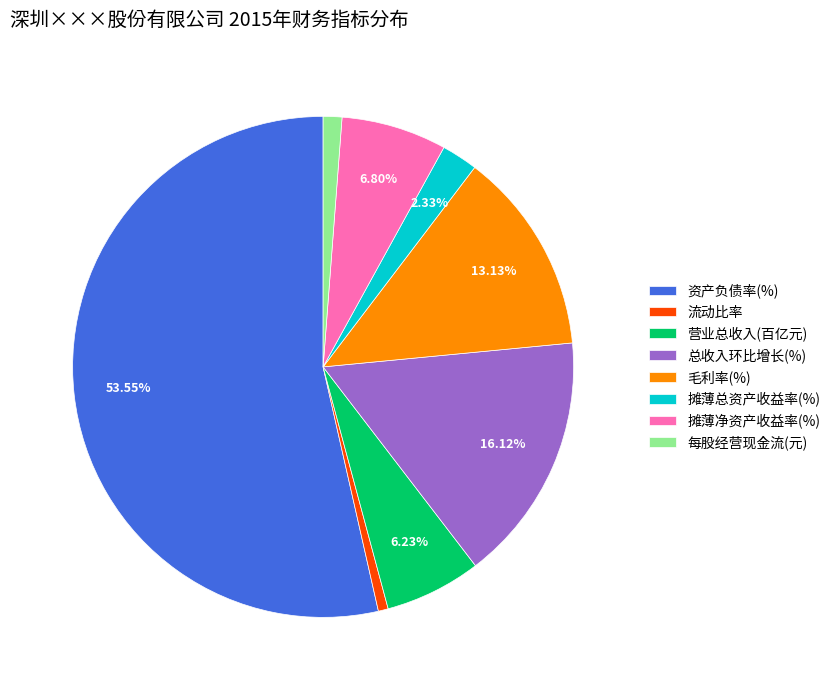

How many slices are in this pie chart?

8